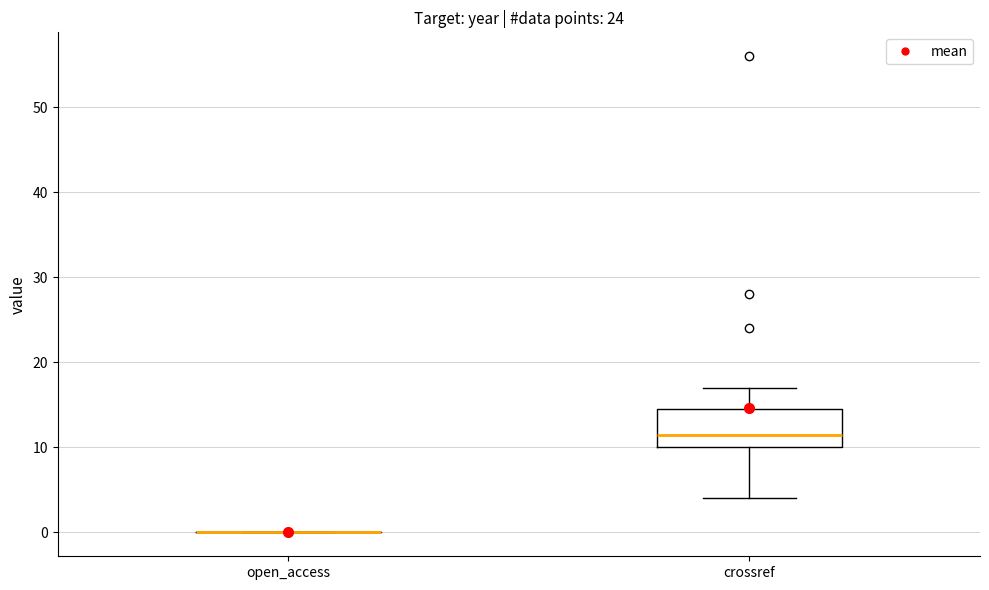

Reading left to right, transcribe this box plot: for each box, give where its median line is, the range the box spans, and where its two whiskers end, as read against the y-axis. The values are not printed on the chart, so give them approximately, as read against the axis.

open_access: box collapsed to a line at 0, whiskers 0 to 0
crossref: median 12, box 10 to 15, whiskers 4 to 17